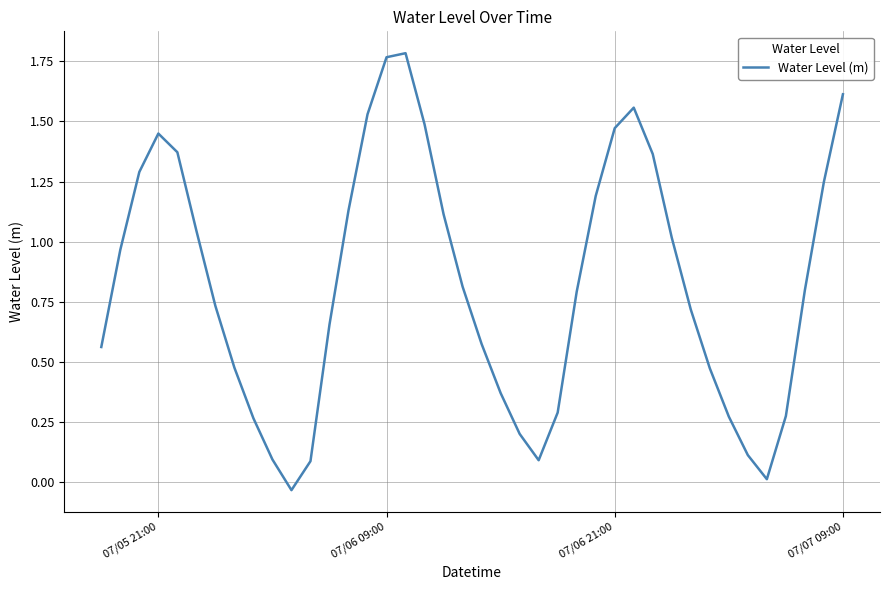

Reading left to right, what are all the values shown in this chart?

0.6	1.0	1.3	1.4	1.4	1.0	0.7	0.5	0.3	0.1	-0.0	0.1	0.7	1.1	1.5	1.8	1.8	1.5	1.1	0.8	0.6	0.4	0.2	0.1	0.3	0.8	1.2	1.5	1.6	1.4	1.0	0.7	0.5	0.3	0.1	0.0	0.3	0.8	1.2	1.6